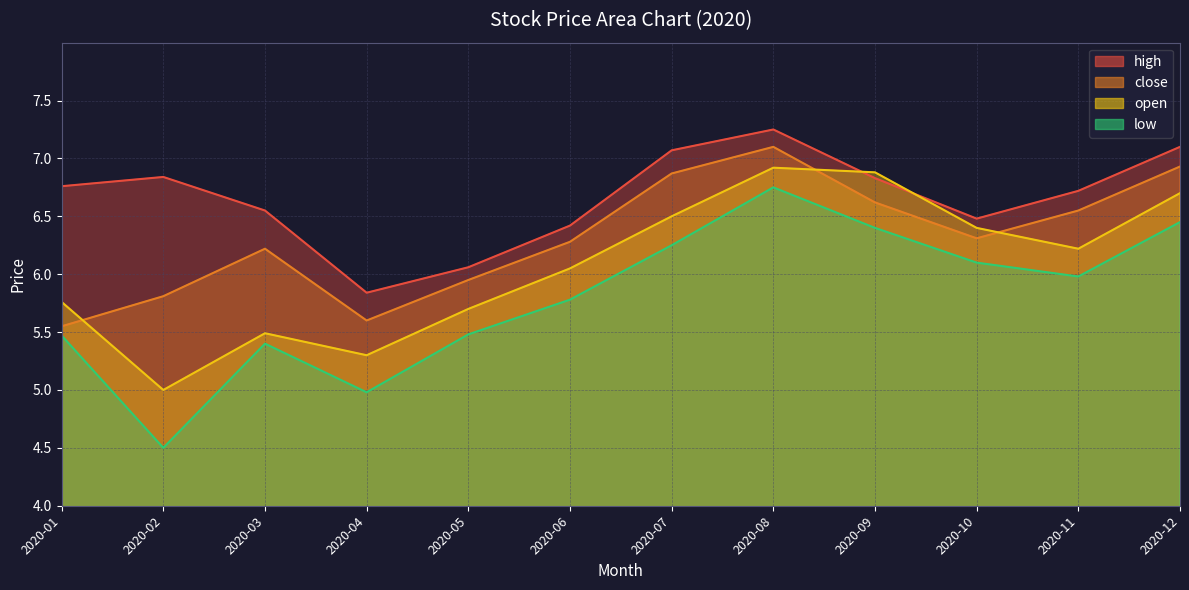

Reading right to left, transcribe all the data shown in this chart.

high: 2020-12=7.1	2020-11=6.7	2020-10=6.5	2020-09=6.8	2020-08=7.2	2020-07=7.1	2020-06=6.4	2020-05=6.1	2020-04=5.8	2020-03=6.5	2020-02=6.8	2020-01=6.8
close: 2020-12=6.9	2020-11=6.5	2020-10=6.3	2020-09=6.6	2020-08=7.1	2020-07=6.9	2020-06=6.3	2020-05=6.0	2020-04=5.6	2020-03=6.2	2020-02=5.8	2020-01=5.5
open: 2020-12=6.7	2020-11=6.2	2020-10=6.4	2020-09=6.9	2020-08=6.9	2020-07=6.5	2020-06=6.0	2020-05=5.7	2020-04=5.3	2020-03=5.5	2020-02=5.0	2020-01=5.8
low: 2020-12=6.5	2020-11=6.0	2020-10=6.1	2020-09=6.4	2020-08=6.8	2020-07=6.2	2020-06=5.8	2020-05=5.5	2020-04=5.0	2020-03=5.4	2020-02=4.5	2020-01=5.5